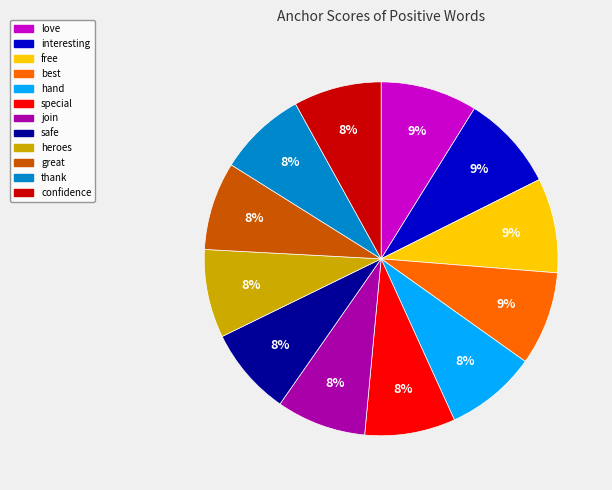

To the nearest percent, what is the difference between the largest and smallest slice percentages?

1%